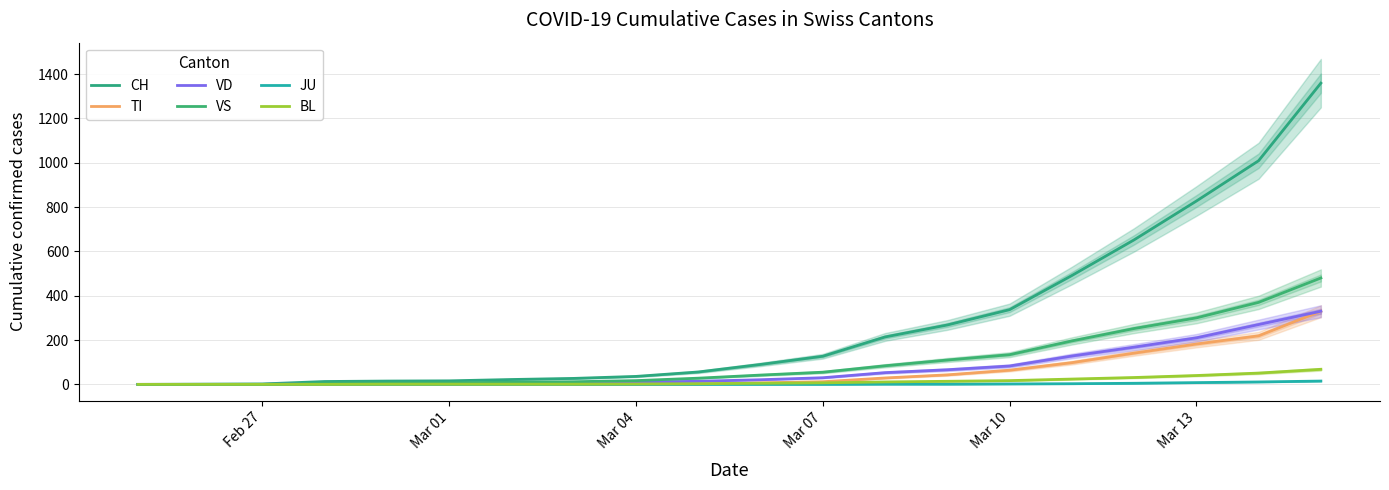

Reading left to right, transcribe all the data shown in this chart.

CH: 0	1	2	13	15	16	22	27	36	56	90	127	214	268	337	491	652	827	1009	1359
TI: 0	0	0	0	0	0	0	0	1	2	7	12	29	43	64	98	141	182	219	330
VD: 0	0	0	4	4	4	6	8	10	14	21	30	53	66	83	128	168	210	270	330
VS: 0	0	0	6	6	7	10	12	17	28	42	55	84	110	134	196	252	300	370	480
JU: 0	0	0	0	0	0	0	0	0	0	0	0	1	1	2	3	5	8	11	15
BL: 0	0	0	0	1	1	1	1	2	3	5	7	11	14	17	24	31	40	51	68